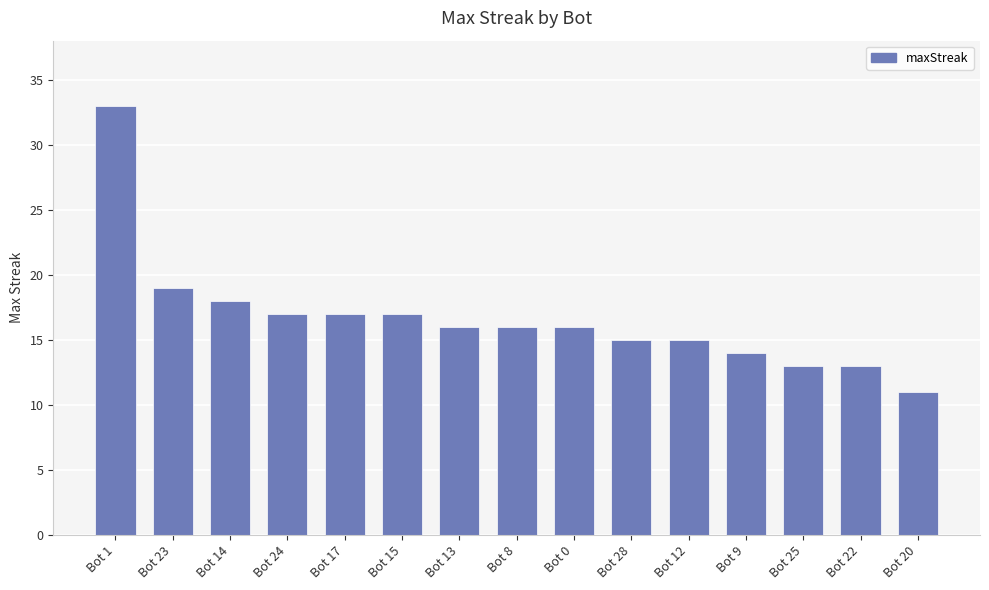

What is the change in value from Bot 24 to Bot 22?

-4